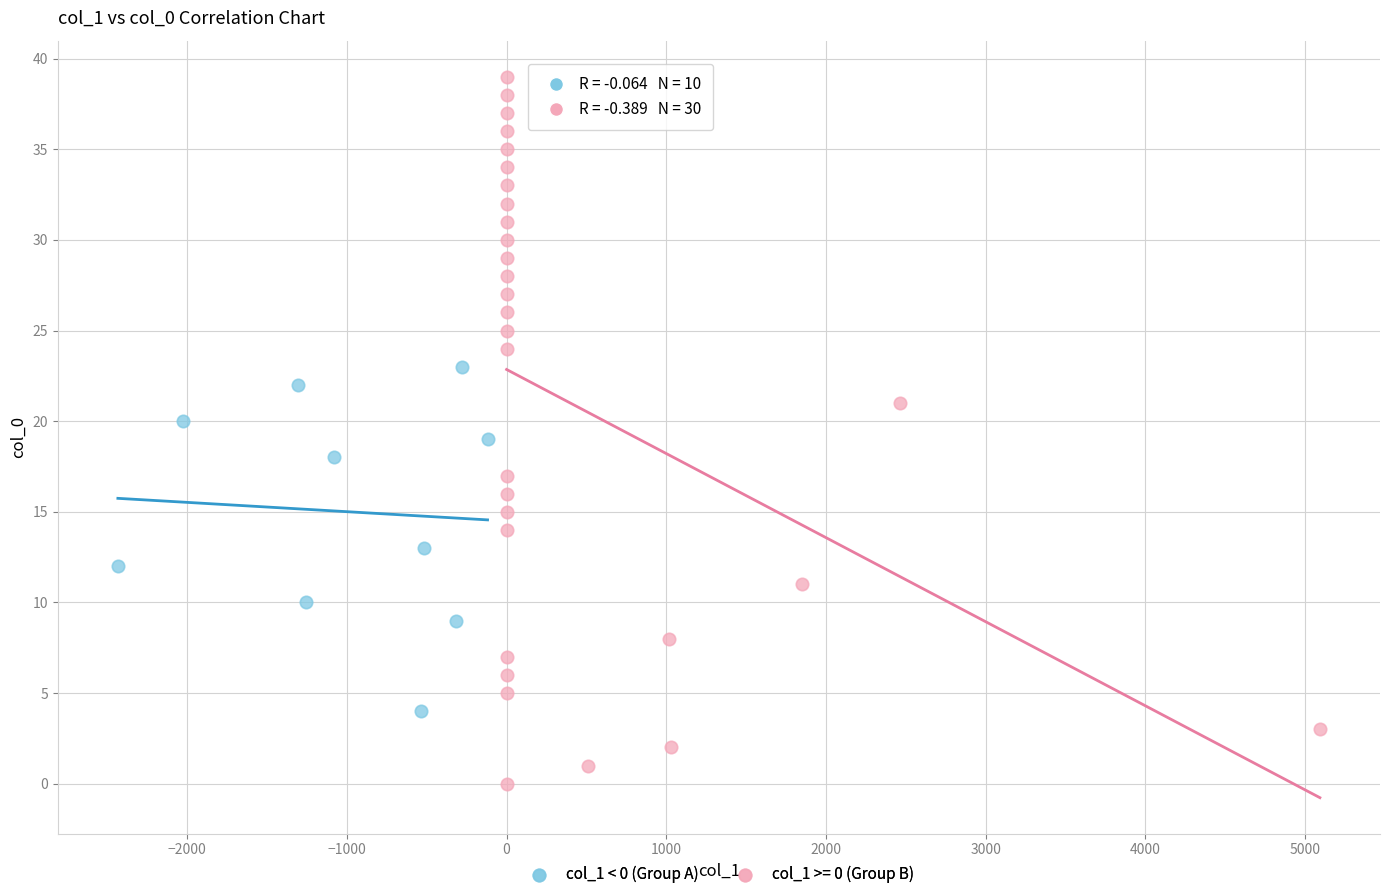

Which series has the largest Y range (max minus min)?

col_1 >= 0 (Group B)